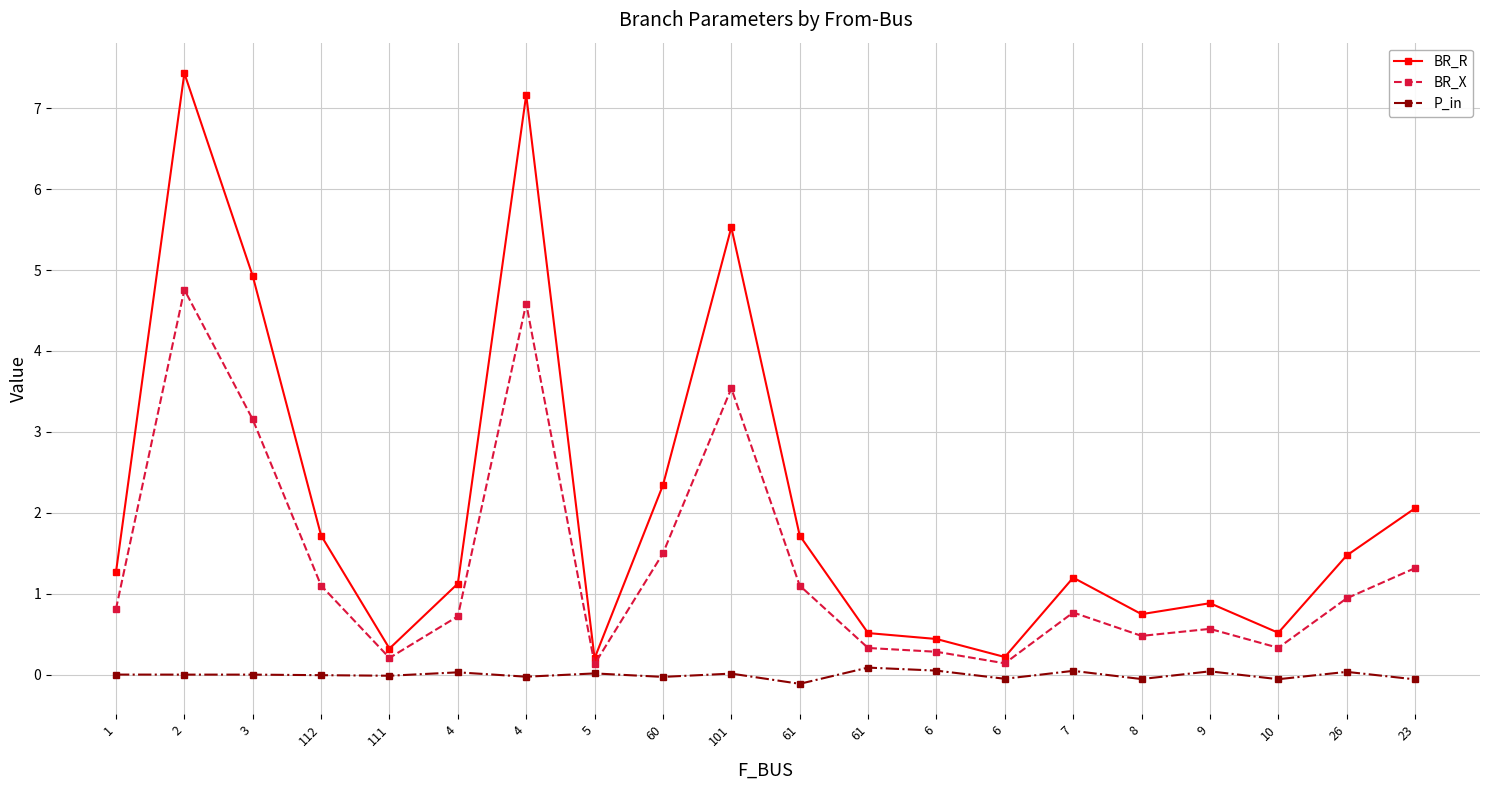

At which category does BR_R reach its first local valley?

111